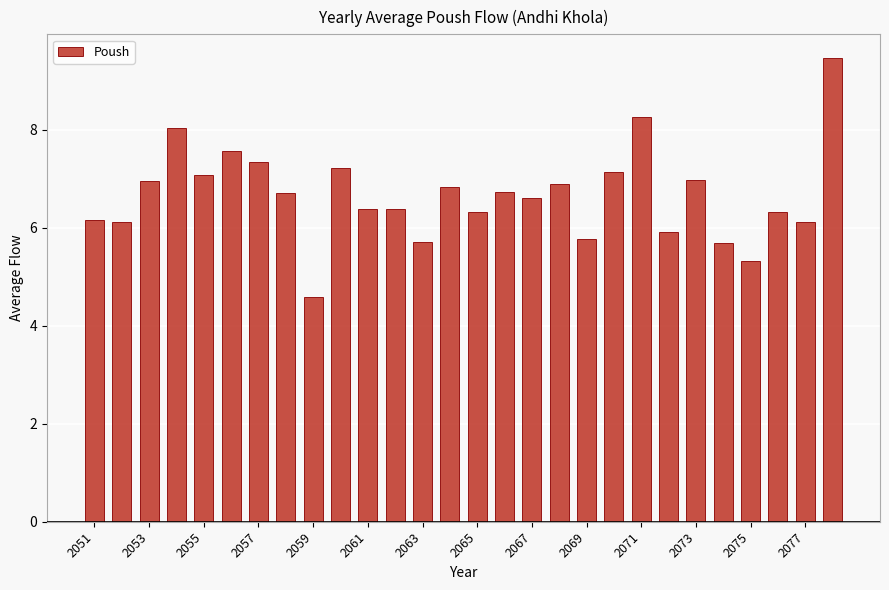

What is the smallest value displayed?

4.6